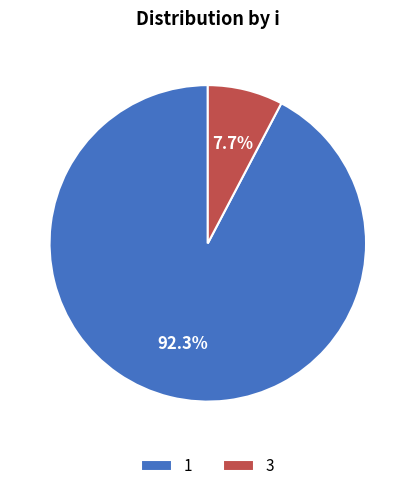

How much of the chart is everything except 3?

92.3%